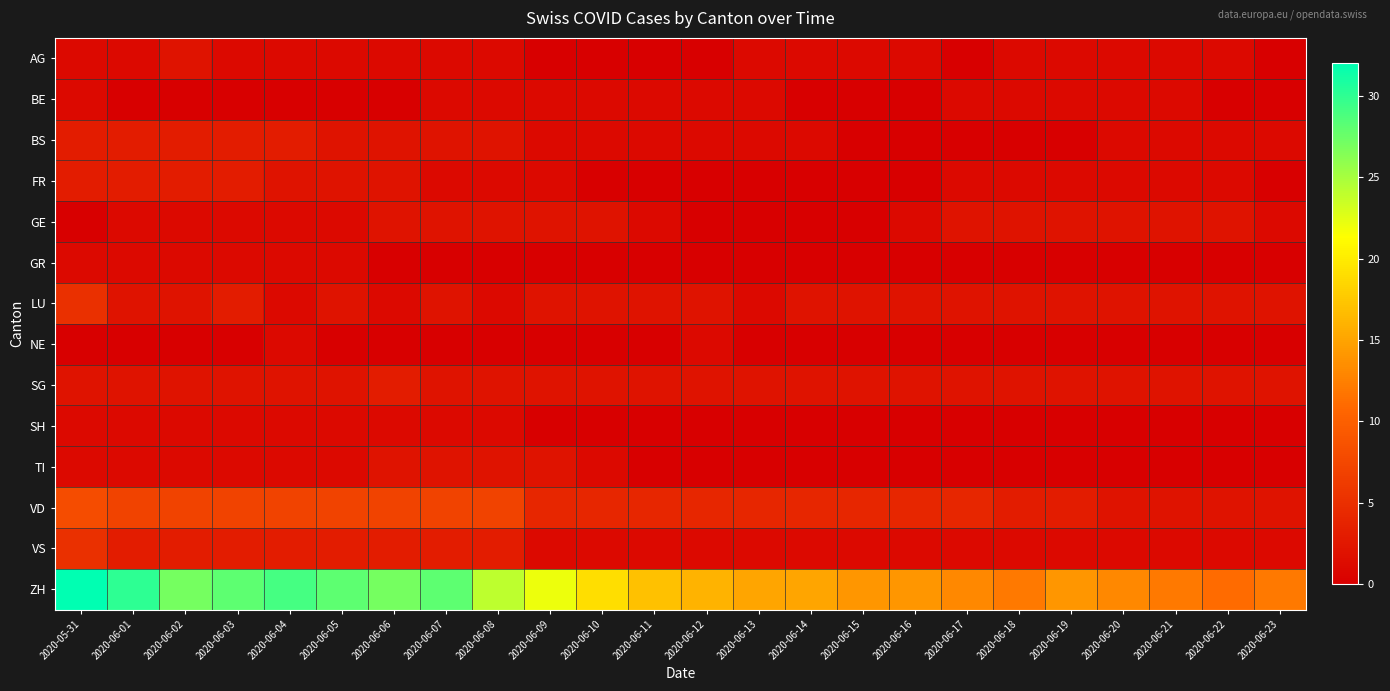

Reading left to right, transcribe all the data shown in this chart.

AG: 2020-05-31=1	2020-06-01=1	2020-06-02=2	2020-06-03=1	2020-06-04=1	2020-06-05=1	2020-06-06=1	2020-06-07=1	2020-06-08=1	2020-06-09=0	2020-06-10=0	2020-06-11=0	2020-06-12=0	2020-06-13=1	2020-06-14=1	2020-06-15=1	2020-06-16=1	2020-06-17=0	2020-06-18=1	2020-06-19=1	2020-06-20=1	2020-06-21=1	2020-06-22=1	2020-06-23=0
BE: 2020-05-31=1	2020-06-01=0	2020-06-02=0	2020-06-03=0	2020-06-04=0	2020-06-05=0	2020-06-06=0	2020-06-07=1	2020-06-08=1	2020-06-09=1	2020-06-10=1	2020-06-11=1	2020-06-12=1	2020-06-13=1	2020-06-14=0	2020-06-15=0	2020-06-16=0	2020-06-17=1	2020-06-18=1	2020-06-19=1	2020-06-20=1	2020-06-21=1	2020-06-22=0	2020-06-23=0
BS: 2020-05-31=3	2020-06-01=3	2020-06-02=3	2020-06-03=3	2020-06-04=3	2020-06-05=2	2020-06-06=2	2020-06-07=2	2020-06-08=2	2020-06-09=1	2020-06-10=1	2020-06-11=1	2020-06-12=1	2020-06-13=1	2020-06-14=1	2020-06-15=0	2020-06-16=0	2020-06-17=0	2020-06-18=0	2020-06-19=0	2020-06-20=1	2020-06-21=1	2020-06-22=1	2020-06-23=1
FR: 2020-05-31=3	2020-06-01=3	2020-06-02=3	2020-06-03=3	2020-06-04=2	2020-06-05=2	2020-06-06=2	2020-06-07=1	2020-06-08=1	2020-06-09=1	2020-06-10=0	2020-06-11=0	2020-06-12=0	2020-06-13=0	2020-06-14=0	2020-06-15=0	2020-06-16=0	2020-06-17=1	2020-06-18=1	2020-06-19=1	2020-06-20=1	2020-06-21=1	2020-06-22=1	2020-06-23=0
GE: 2020-05-31=0	2020-06-01=1	2020-06-02=1	2020-06-03=1	2020-06-04=1	2020-06-05=1	2020-06-06=2	2020-06-07=2	2020-06-08=2	2020-06-09=2	2020-06-10=2	2020-06-11=1	2020-06-12=0	2020-06-13=0	2020-06-14=0	2020-06-15=0	2020-06-16=1	2020-06-17=2	2020-06-18=2	2020-06-19=2	2020-06-20=2	2020-06-21=2	2020-06-22=2	2020-06-23=1
GR: 2020-05-31=1	2020-06-01=1	2020-06-02=1	2020-06-03=1	2020-06-04=1	2020-06-05=1	2020-06-06=0	2020-06-07=0	2020-06-08=0	2020-06-09=0	2020-06-10=0	2020-06-11=0	2020-06-12=0	2020-06-13=0	2020-06-14=0	2020-06-15=0	2020-06-16=0	2020-06-17=0	2020-06-18=0	2020-06-19=0	2020-06-20=0	2020-06-21=0	2020-06-22=0	2020-06-23=0
LU: 2020-05-31=5	2020-06-01=2	2020-06-02=2	2020-06-03=3	2020-06-04=1	2020-06-05=2	2020-06-06=1	2020-06-07=2	2020-06-08=1	2020-06-09=2	2020-06-10=2	2020-06-11=2	2020-06-12=2	2020-06-13=1	2020-06-14=2	2020-06-15=2	2020-06-16=2	2020-06-17=2	2020-06-18=2	2020-06-19=2	2020-06-20=2	2020-06-21=2	2020-06-22=2	2020-06-23=2
NE: 2020-05-31=0	2020-06-01=0	2020-06-02=0	2020-06-03=0	2020-06-04=1	2020-06-05=0	2020-06-06=0	2020-06-07=0	2020-06-08=0	2020-06-09=0	2020-06-10=0	2020-06-11=0	2020-06-12=1	2020-06-13=0	2020-06-14=0	2020-06-15=0	2020-06-16=0	2020-06-17=0	2020-06-18=0	2020-06-19=0	2020-06-20=0	2020-06-21=0	2020-06-22=0	2020-06-23=0
SG: 2020-05-31=2	2020-06-01=2	2020-06-02=2	2020-06-03=2	2020-06-04=2	2020-06-05=2	2020-06-06=3	2020-06-07=2	2020-06-08=2	2020-06-09=2	2020-06-10=2	2020-06-11=2	2020-06-12=2	2020-06-13=2	2020-06-14=2	2020-06-15=2	2020-06-16=2	2020-06-17=2	2020-06-18=2	2020-06-19=2	2020-06-20=2	2020-06-21=2	2020-06-22=2	2020-06-23=2
SH: 2020-05-31=1	2020-06-01=1	2020-06-02=1	2020-06-03=1	2020-06-04=1	2020-06-05=1	2020-06-06=1	2020-06-07=1	2020-06-08=1	2020-06-09=0	2020-06-10=0	2020-06-11=0	2020-06-12=0	2020-06-13=0	2020-06-14=0	2020-06-15=0	2020-06-16=0	2020-06-17=0	2020-06-18=0	2020-06-19=0	2020-06-20=0	2020-06-21=0	2020-06-22=0	2020-06-23=0
TI: 2020-05-31=1	2020-06-01=1	2020-06-02=1	2020-06-03=1	2020-06-04=1	2020-06-05=1	2020-06-06=2	2020-06-07=2	2020-06-08=2	2020-06-09=2	2020-06-10=1	2020-06-11=0	2020-06-12=0	2020-06-13=0	2020-06-14=0	2020-06-15=0	2020-06-16=0	2020-06-17=0	2020-06-18=0	2020-06-19=0	2020-06-20=0	2020-06-21=0	2020-06-22=0	2020-06-23=0
VD: 2020-05-31=8	2020-06-01=7	2020-06-02=7	2020-06-03=7	2020-06-04=7	2020-06-05=7	2020-06-06=7	2020-06-07=7	2020-06-08=7	2020-06-09=4	2020-06-10=4	2020-06-11=4	2020-06-12=4	2020-06-13=4	2020-06-14=4	2020-06-15=4	2020-06-16=4	2020-06-17=4	2020-06-18=3	2020-06-19=3	2020-06-20=2	2020-06-21=2	2020-06-22=2	2020-06-23=2
VS: 2020-05-31=5	2020-06-01=3	2020-06-02=3	2020-06-03=3	2020-06-04=3	2020-06-05=3	2020-06-06=3	2020-06-07=3	2020-06-08=3	2020-06-09=1	2020-06-10=1	2020-06-11=1	2020-06-12=1	2020-06-13=1	2020-06-14=1	2020-06-15=1	2020-06-16=1	2020-06-17=1	2020-06-18=1	2020-06-19=1	2020-06-20=1	2020-06-21=1	2020-06-22=1	2020-06-23=1
ZH: 2020-05-31=32	2020-06-01=30	2020-06-02=27	2020-06-03=28	2020-06-04=29	2020-06-05=28	2020-06-06=27	2020-06-07=28	2020-06-08=24	2020-06-09=22	2020-06-10=19	2020-06-11=17	2020-06-12=16	2020-06-13=15	2020-06-14=15	2020-06-15=14	2020-06-16=14	2020-06-17=13	2020-06-18=12	2020-06-19=14	2020-06-20=13	2020-06-21=12	2020-06-22=11	2020-06-23=12